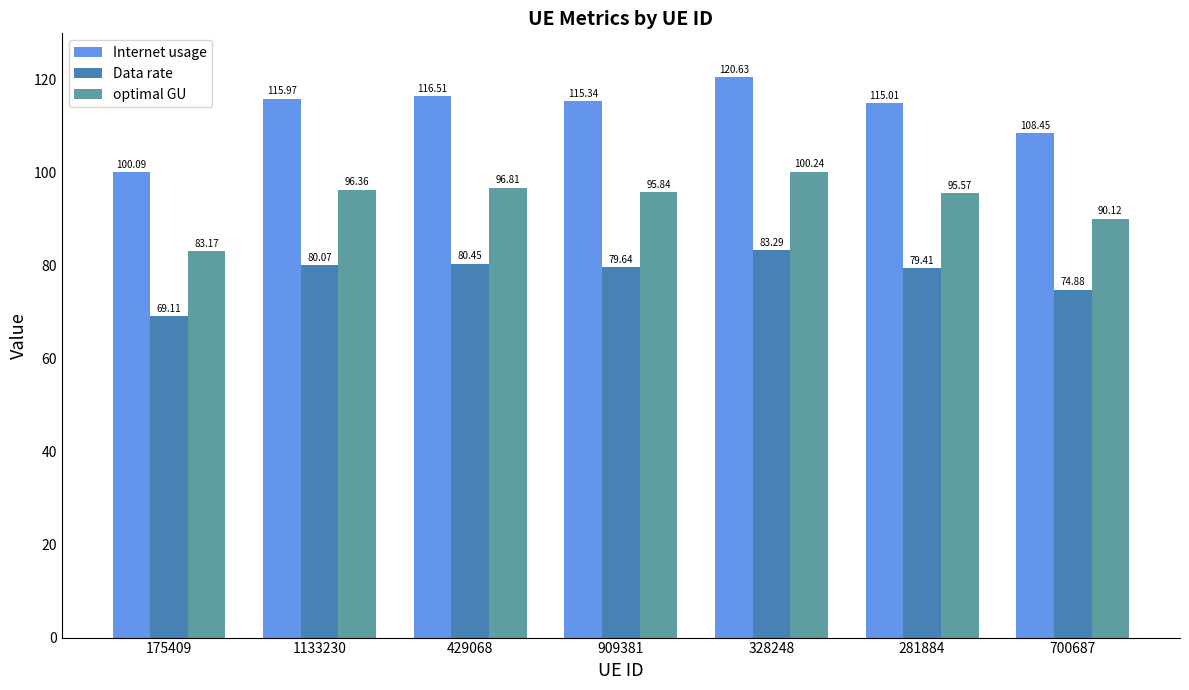

What is the label of the 3rd bar from the left?

429068